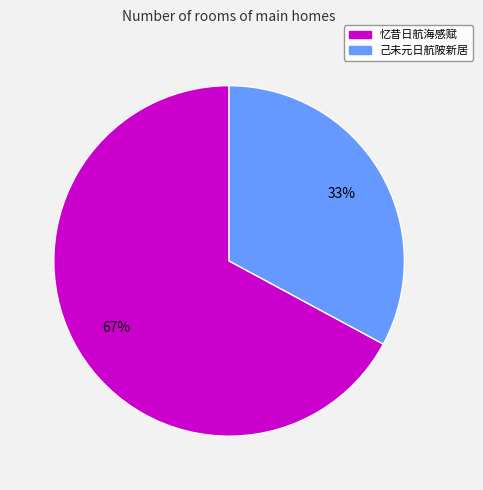

Which has a higher value, 己未元日航陂新居 or 忆昔日航海感赋?

忆昔日航海感赋